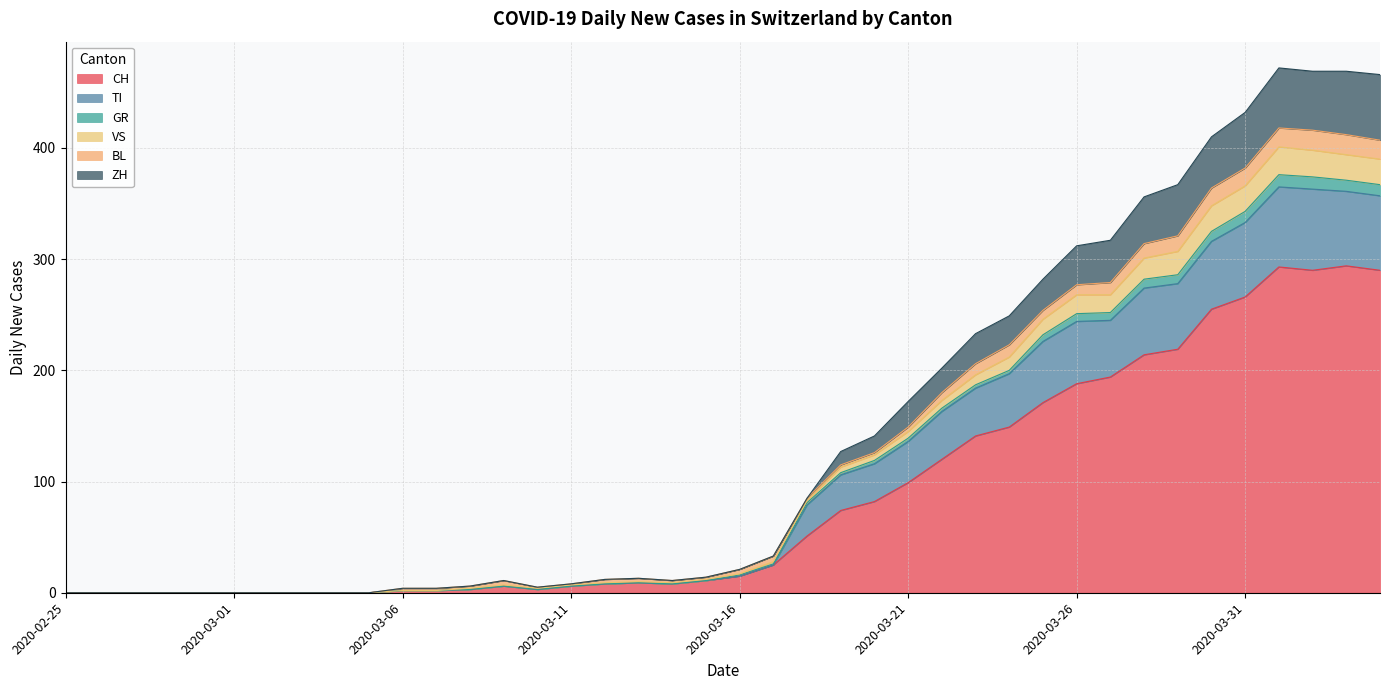

What is the label of the 5th point from the left?

2020-02-29